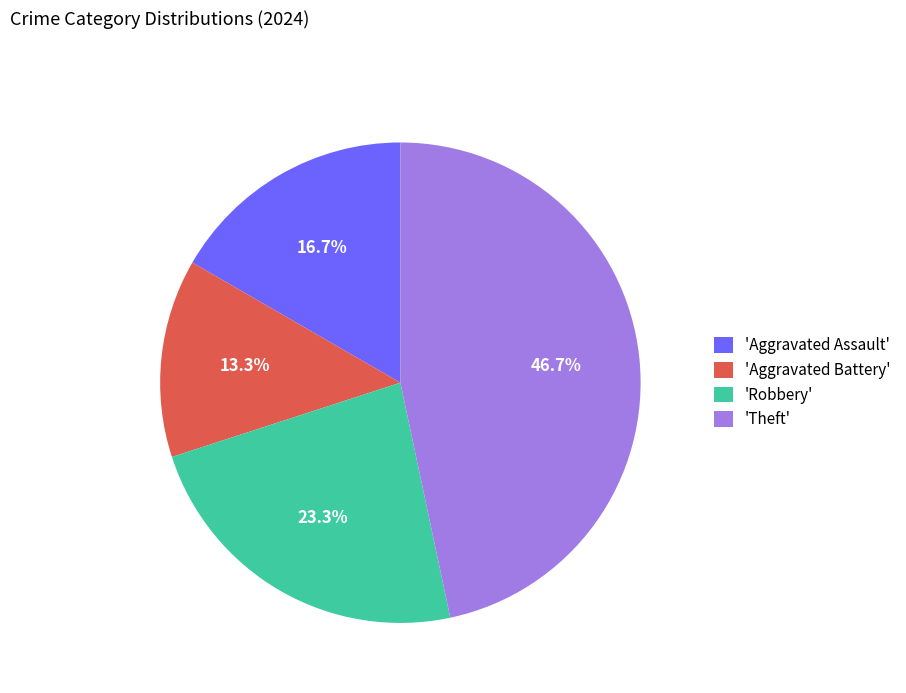

Does any single category account for the majority?

No